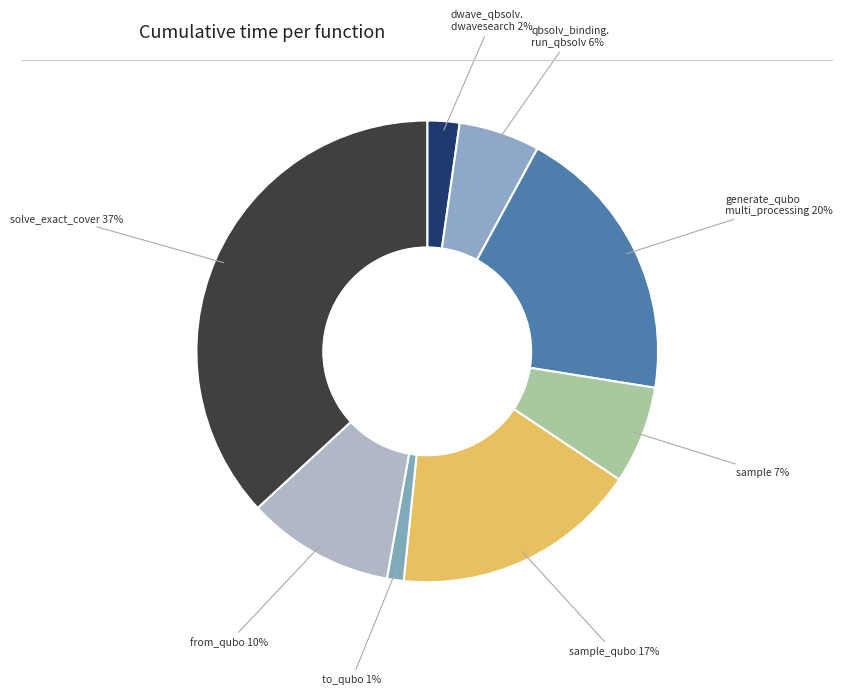

To the nearest percent, what is the difference between the largest and smallest slice percentages?

36%